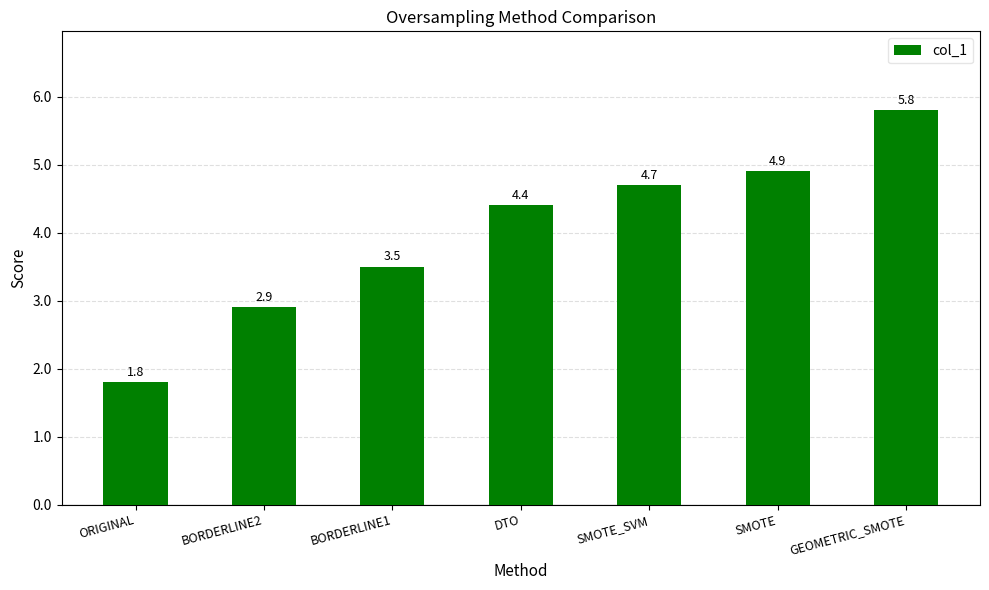

How many values exceed 4?

4